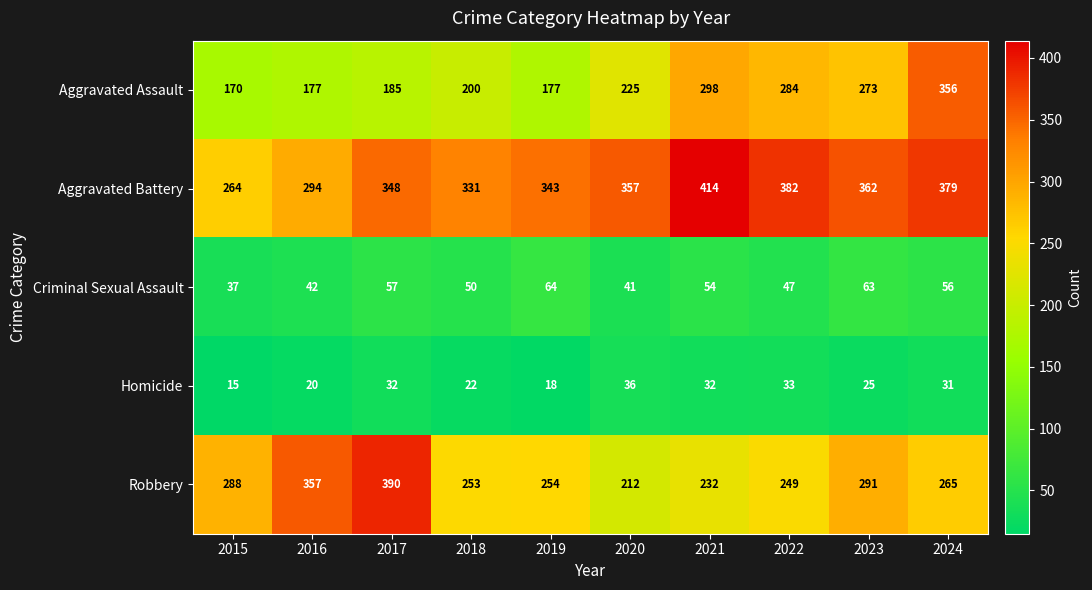

Which series has the widest spread of values?

Aggravated Assault